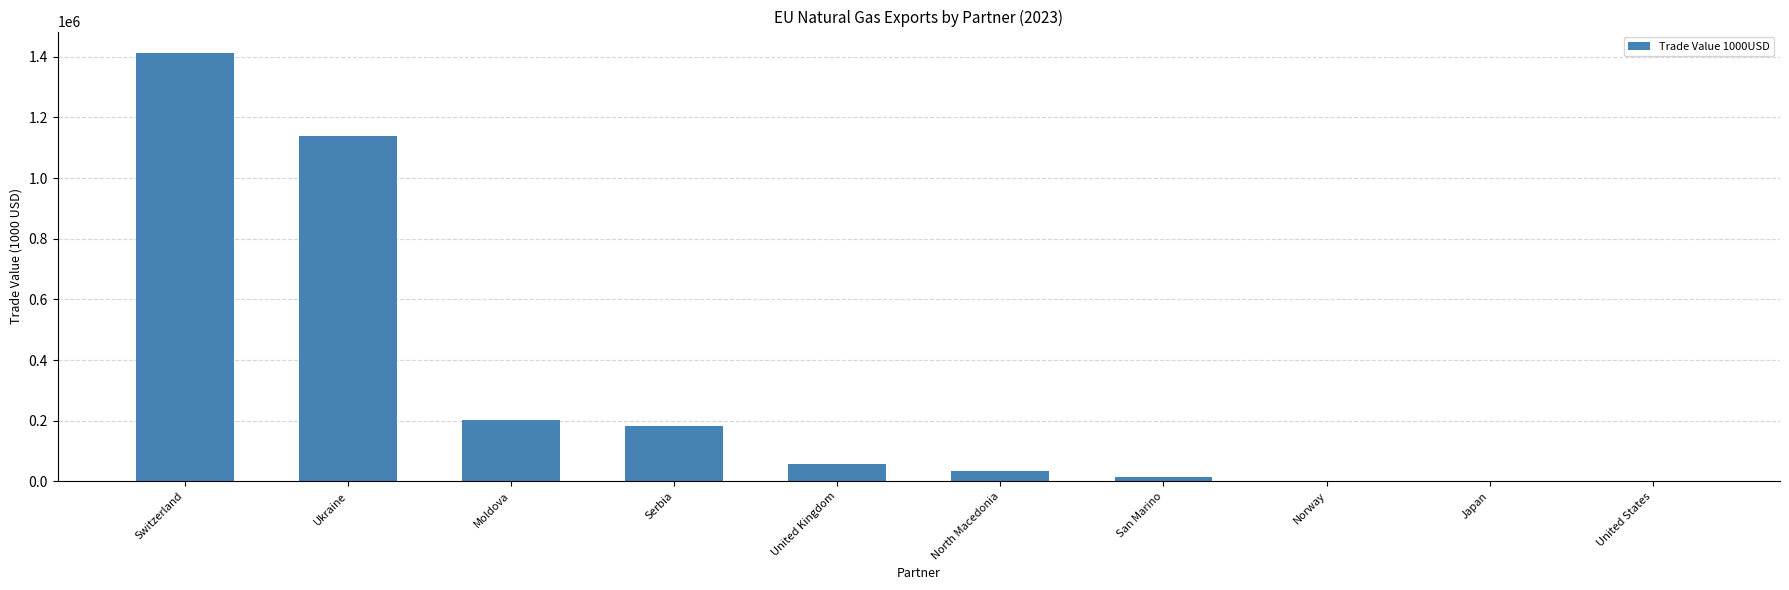

Where does the data first go above 56407?

Switzerland